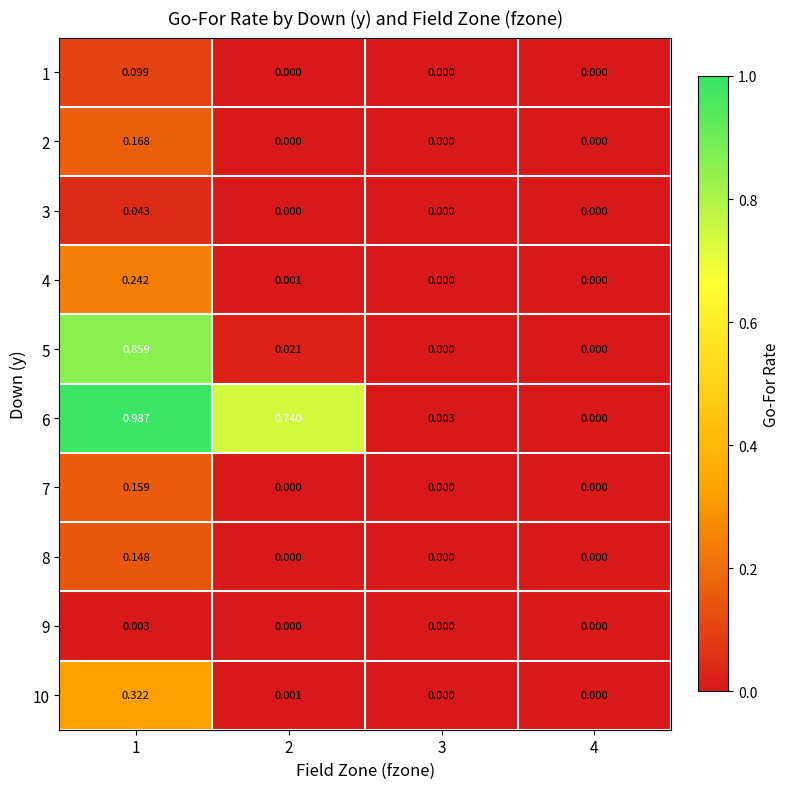

How many data points in 3 are above 0?

1